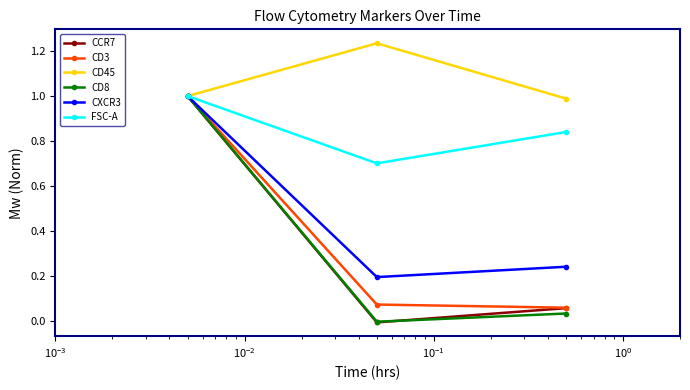

What is the minimum value for FSC-A?

0.7